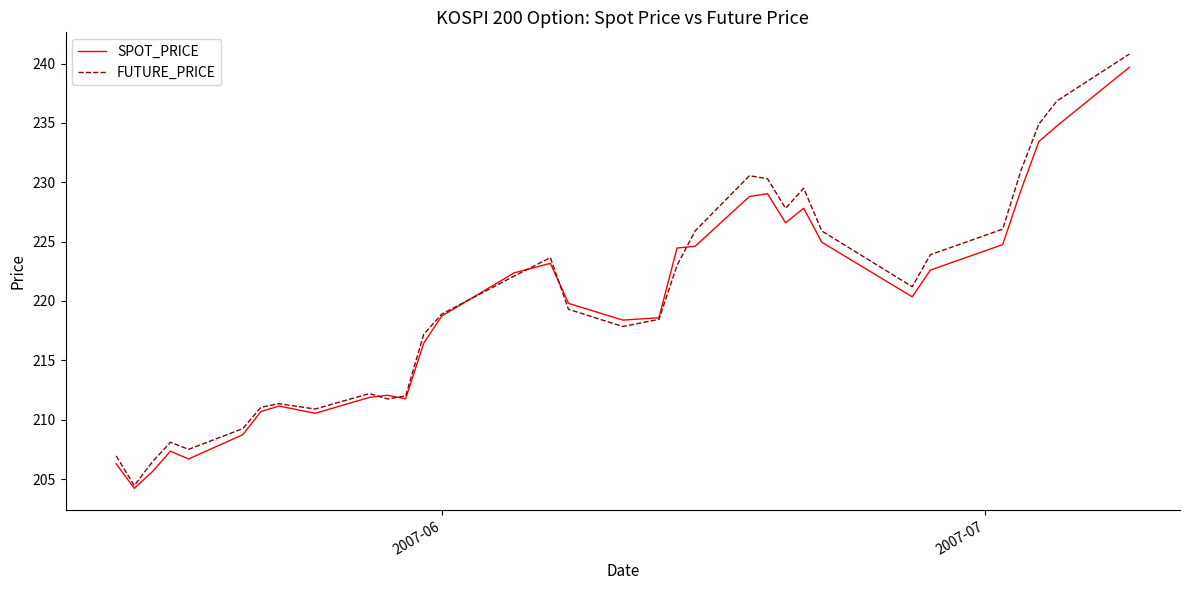

What is the smallest value displayed?

204.2